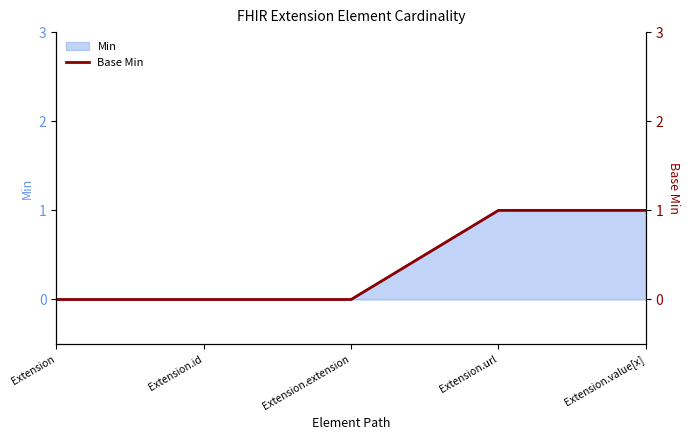

Which label corresponds to the smallest value in the chart?

Extension